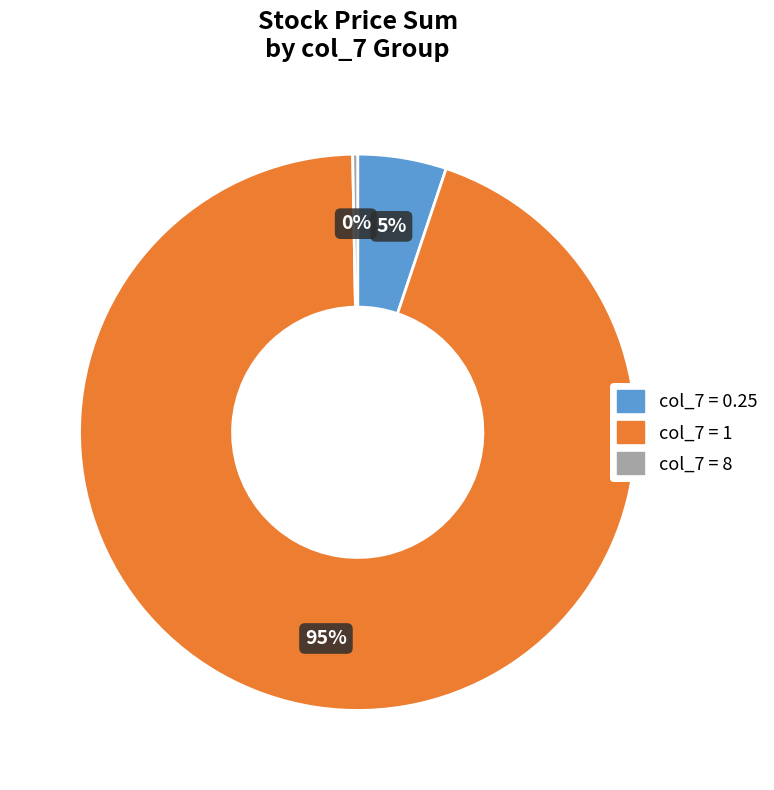

To the nearest percent, what is the average slice percentage?

33%